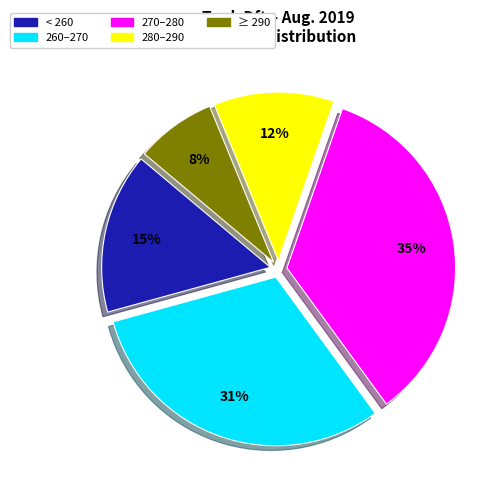

To the nearest percent, what is the average slice percentage?

20%